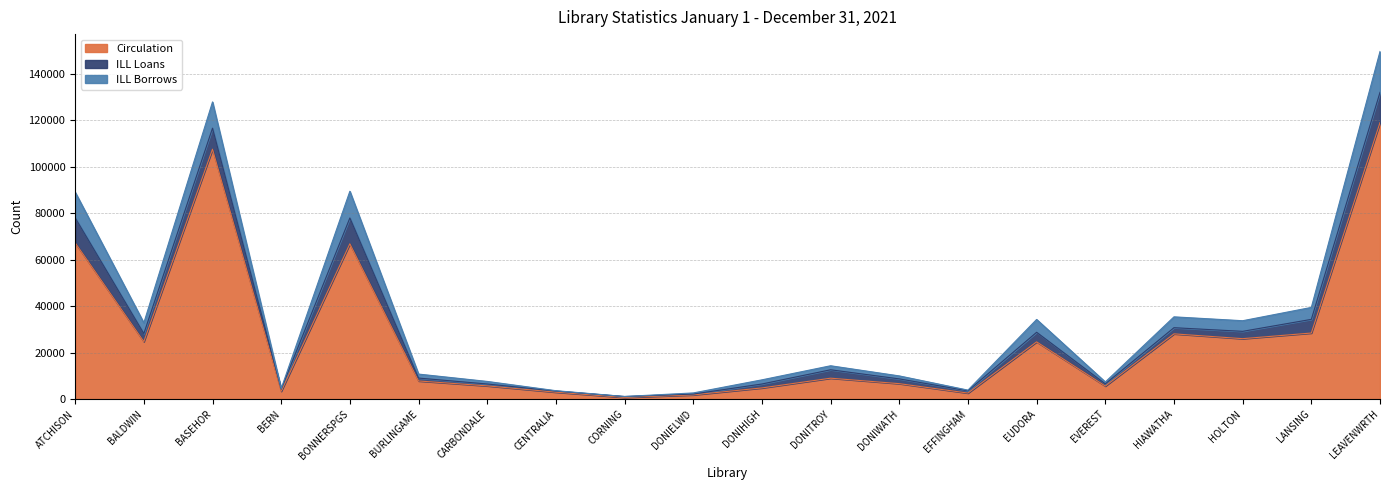

At which category is the sum across all series the highest?

LEAVENWRTH